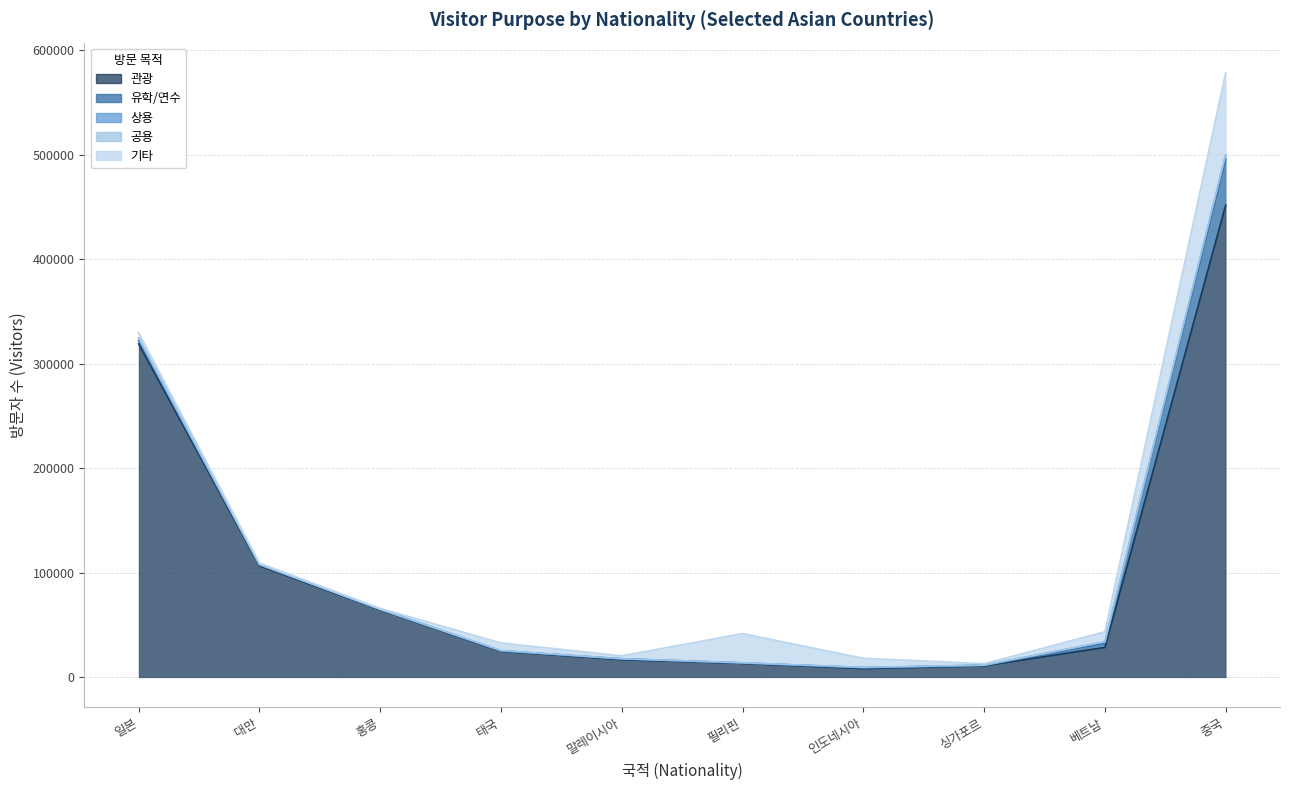

Where is the first local maximum for 상용?

홍콩